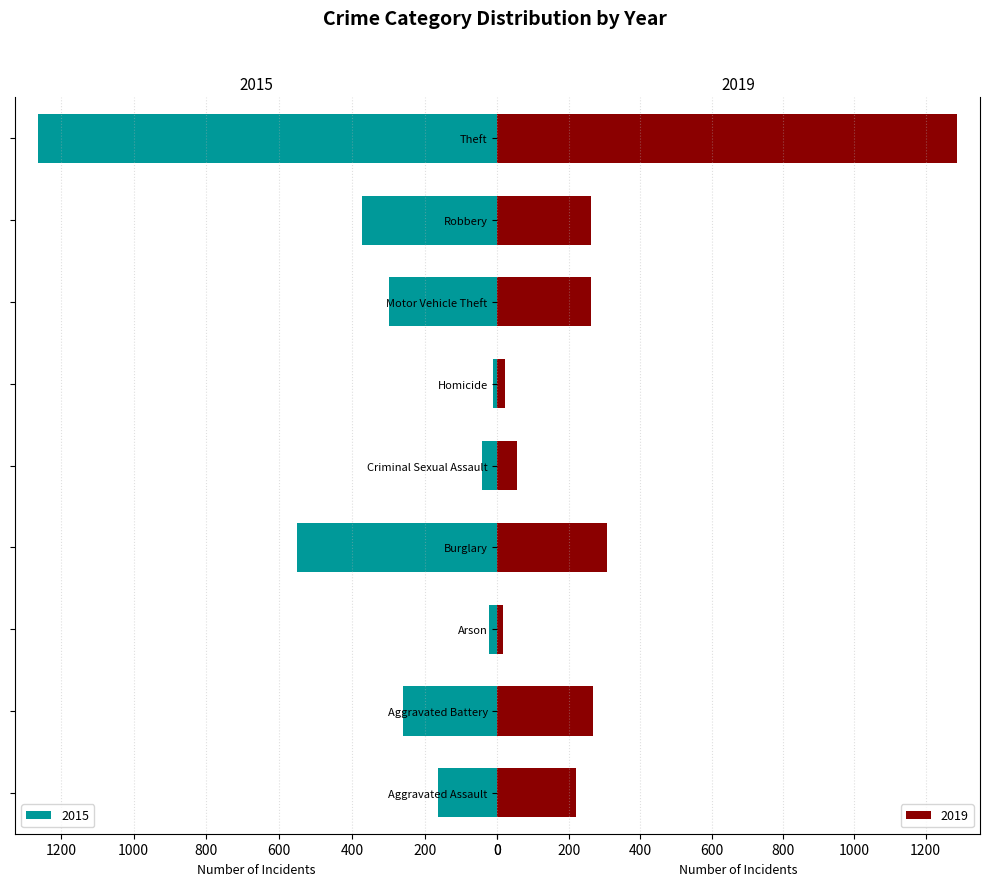

At which label is 2015 closest to 638?

Burglary